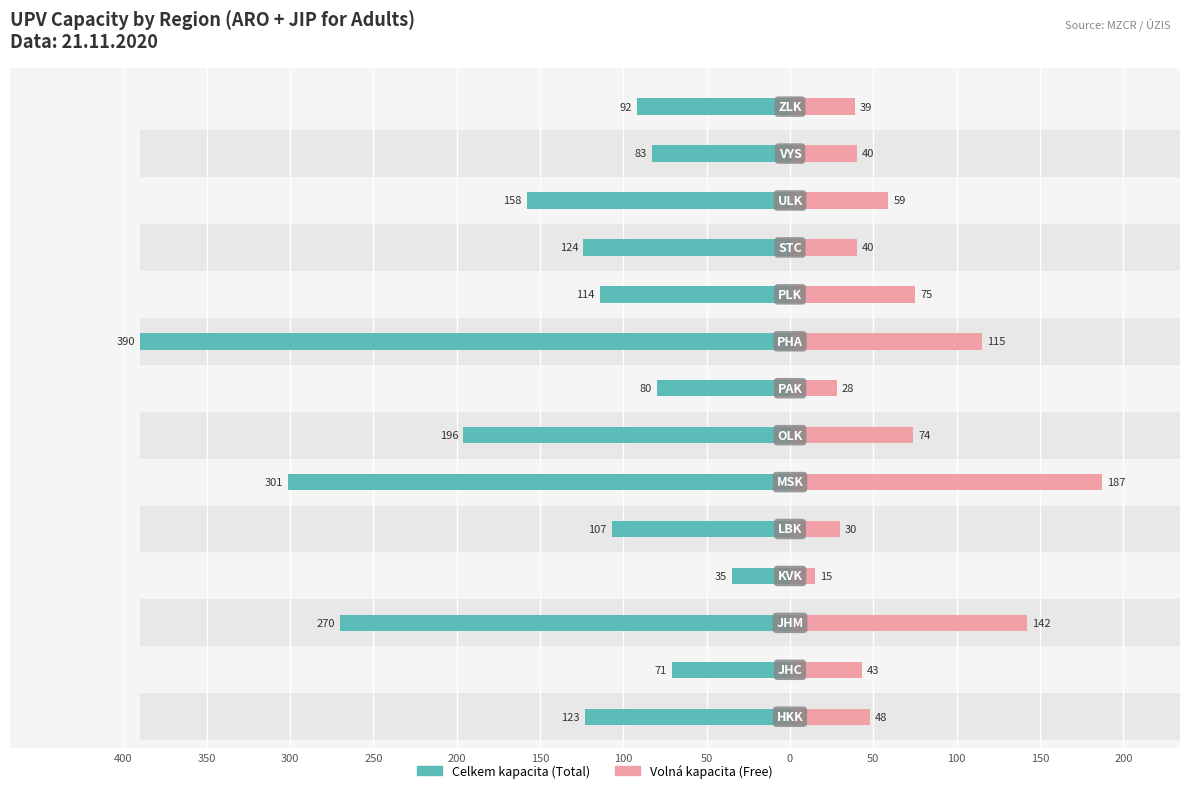

Does the chart contain stacked bars?

No